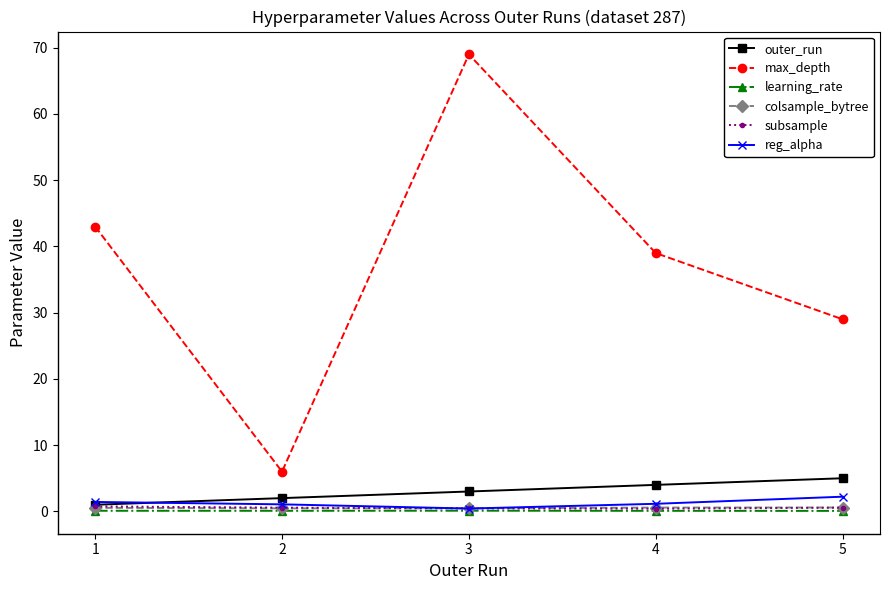

Is the value of max_depth at 2 greater than the value of colsample_bytree at 5?

Yes